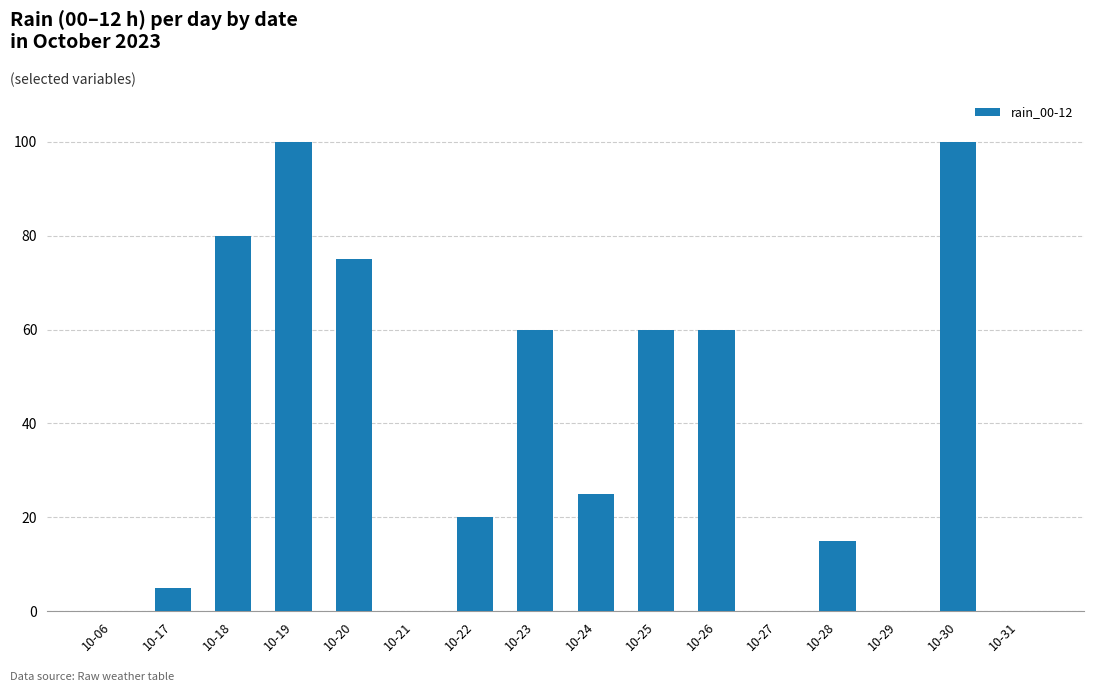

Between 10-23 and 10-21, which is larger?

10-23